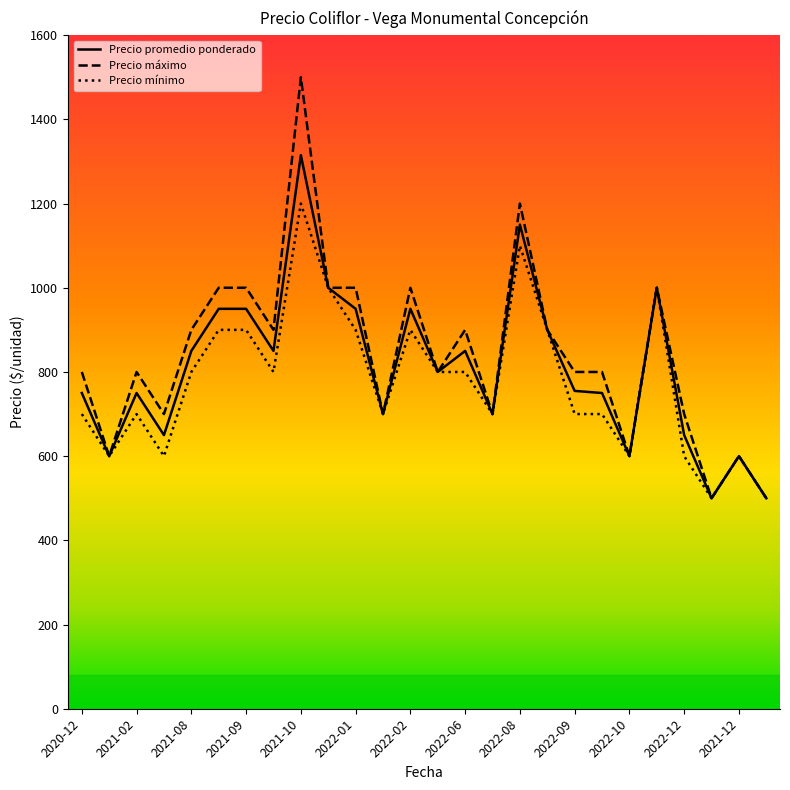

Rank the series by their average value, from highest to lowest.

Precio máximo, Precio promedio ponderado, Precio mínimo